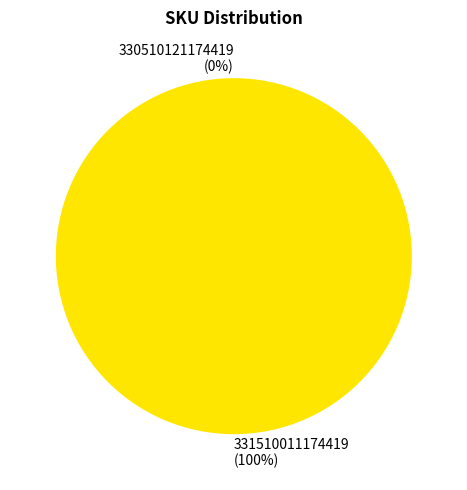

Which slice is the smallest?

330510121174419